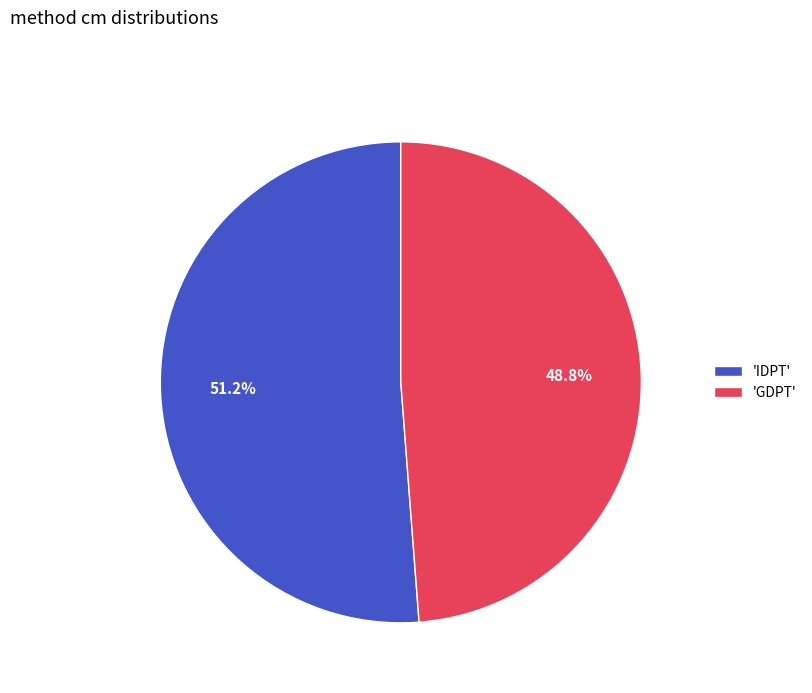

Is the sum of 'IDPT' and 'GDPT' greater than half?

Yes